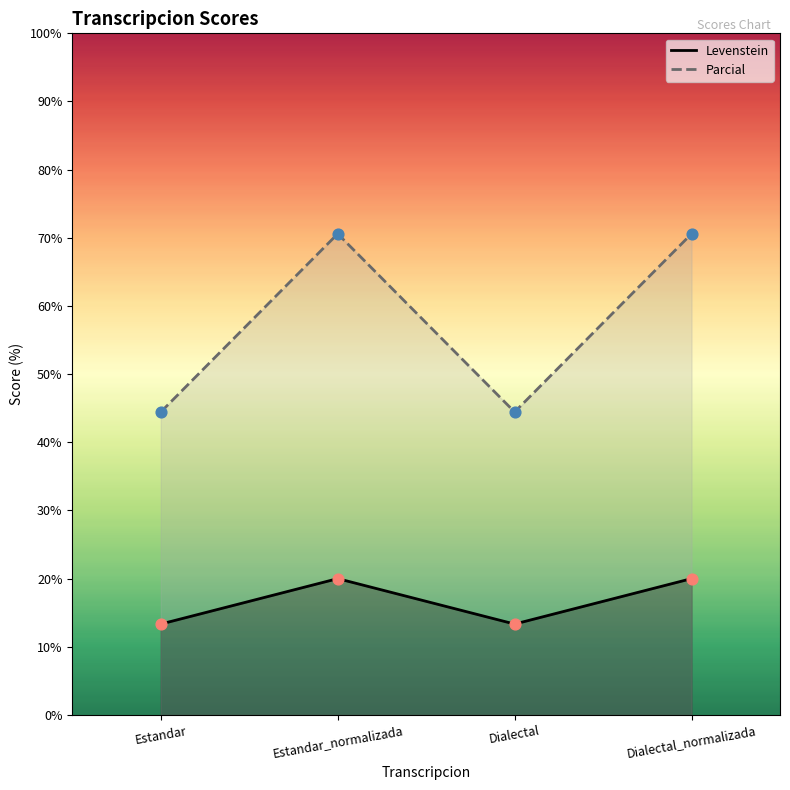

Is the value of Parcial at Dialectal_normalizada greater than the value of Levenstein at Dialectal_normalizada?

Yes